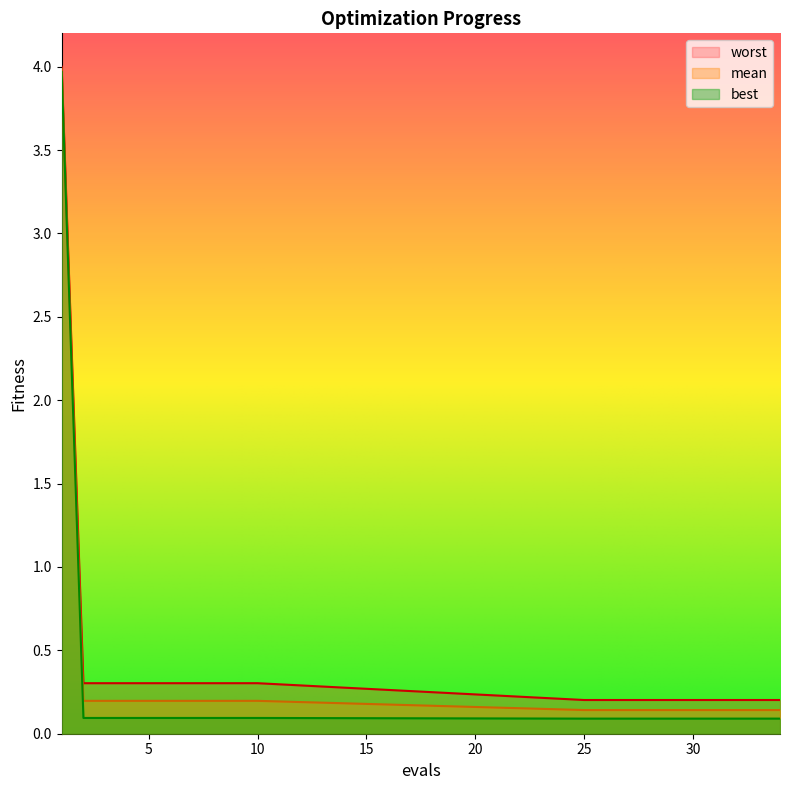

The mean series shows 0.1 at 26. True or false?

False